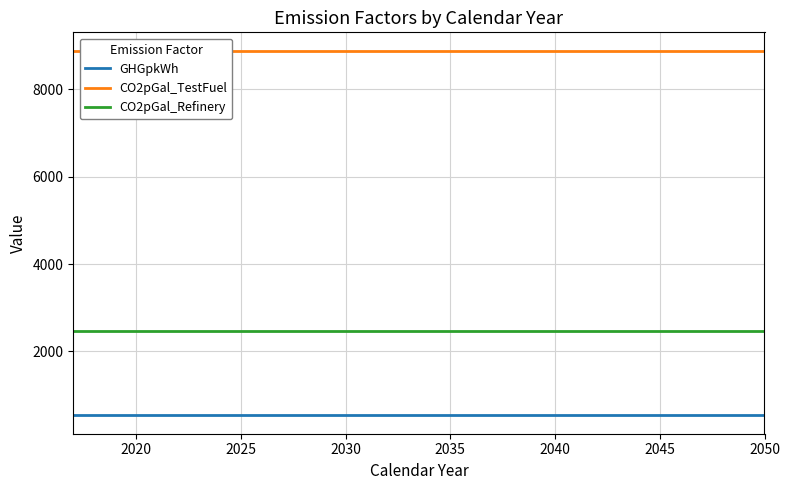

Reading left to right, transcribe all the data shown in this chart.

GHGpkWh: 534	534	534	534	534	534	534	534	534	534	534	534	534	534	534	534	534	534	534	534	534	534	534	534	534	534	534	534	534	534	534	534	534	534
CO2pGal_TestFuel: 8887	8887	8887	8887	8887	8887	8887	8887	8887	8887	8887	8887	8887	8887	8887	8887	8887	8887	8887	8887	8887	8887	8887	8887	8887	8887	8887	8887	8887	8887	8887	8887	8887	8887
CO2pGal_Refinery: 2478	2478	2478	2478	2478	2478	2478	2478	2478	2478	2478	2478	2478	2478	2478	2478	2478	2478	2478	2478	2478	2478	2478	2478	2478	2478	2478	2478	2478	2478	2478	2478	2478	2478